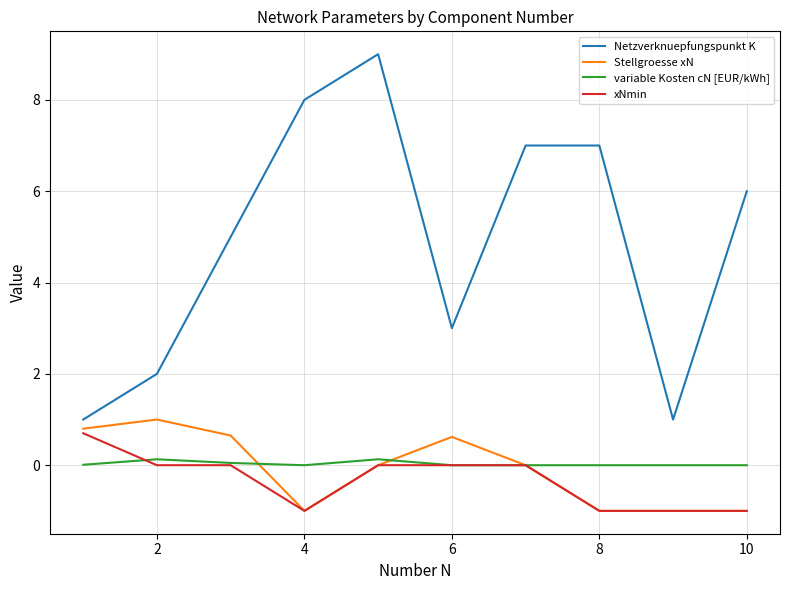

Which series has the largest range (max minus min)?

Netzverknuepfungspunkt K